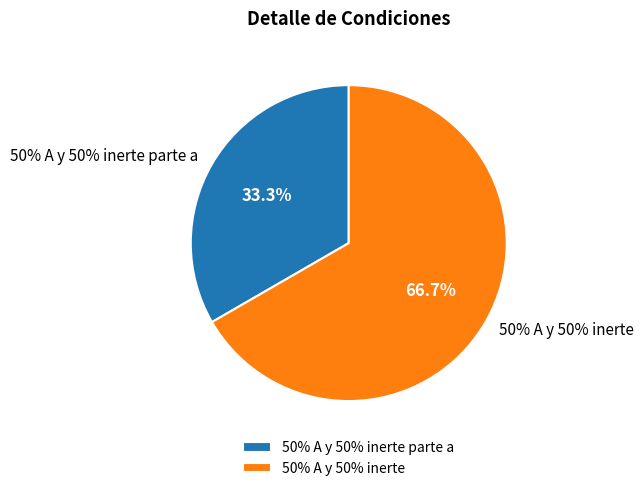

What percentage is the 50% A y 50% inerte slice, to the nearest percent?

67%